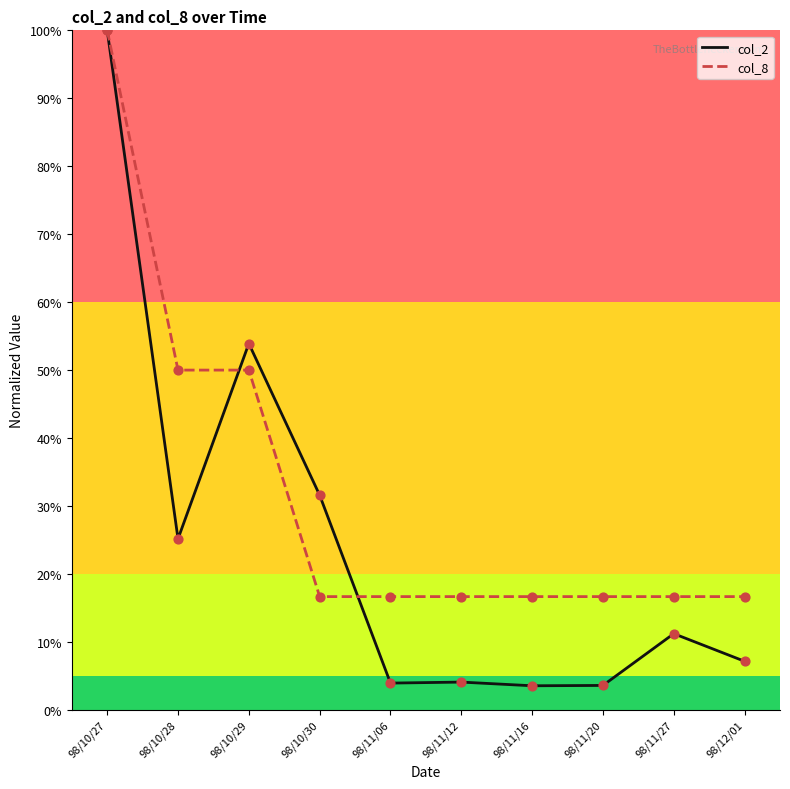

At how many categories does at least one series exceed 67?

1